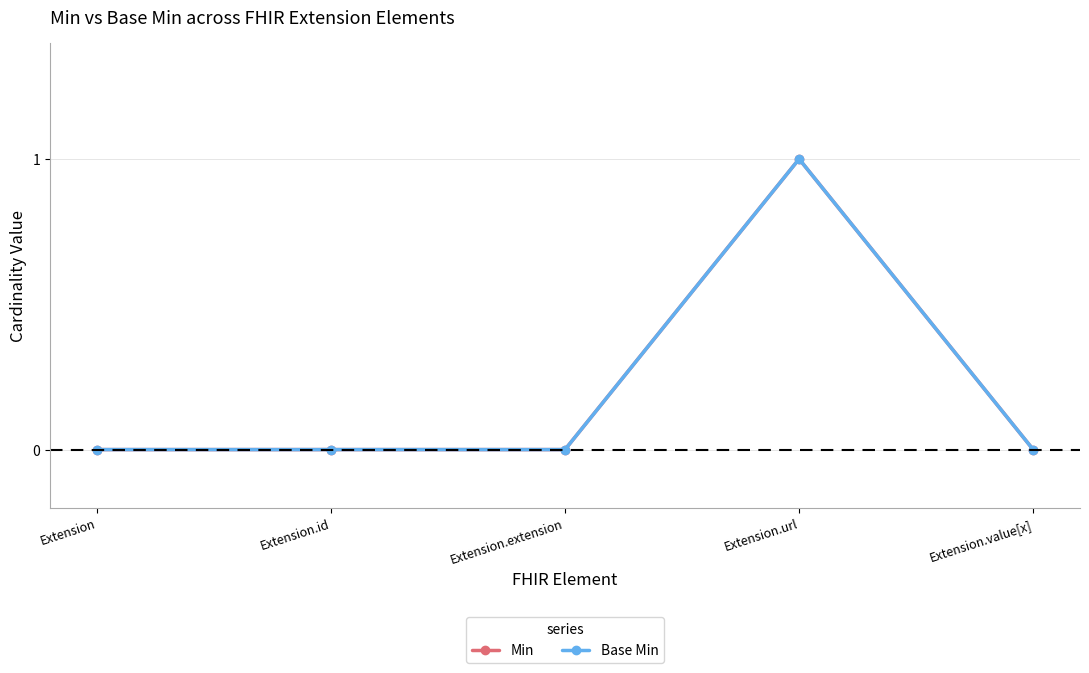

Does the chart have visible grid lines?

Yes